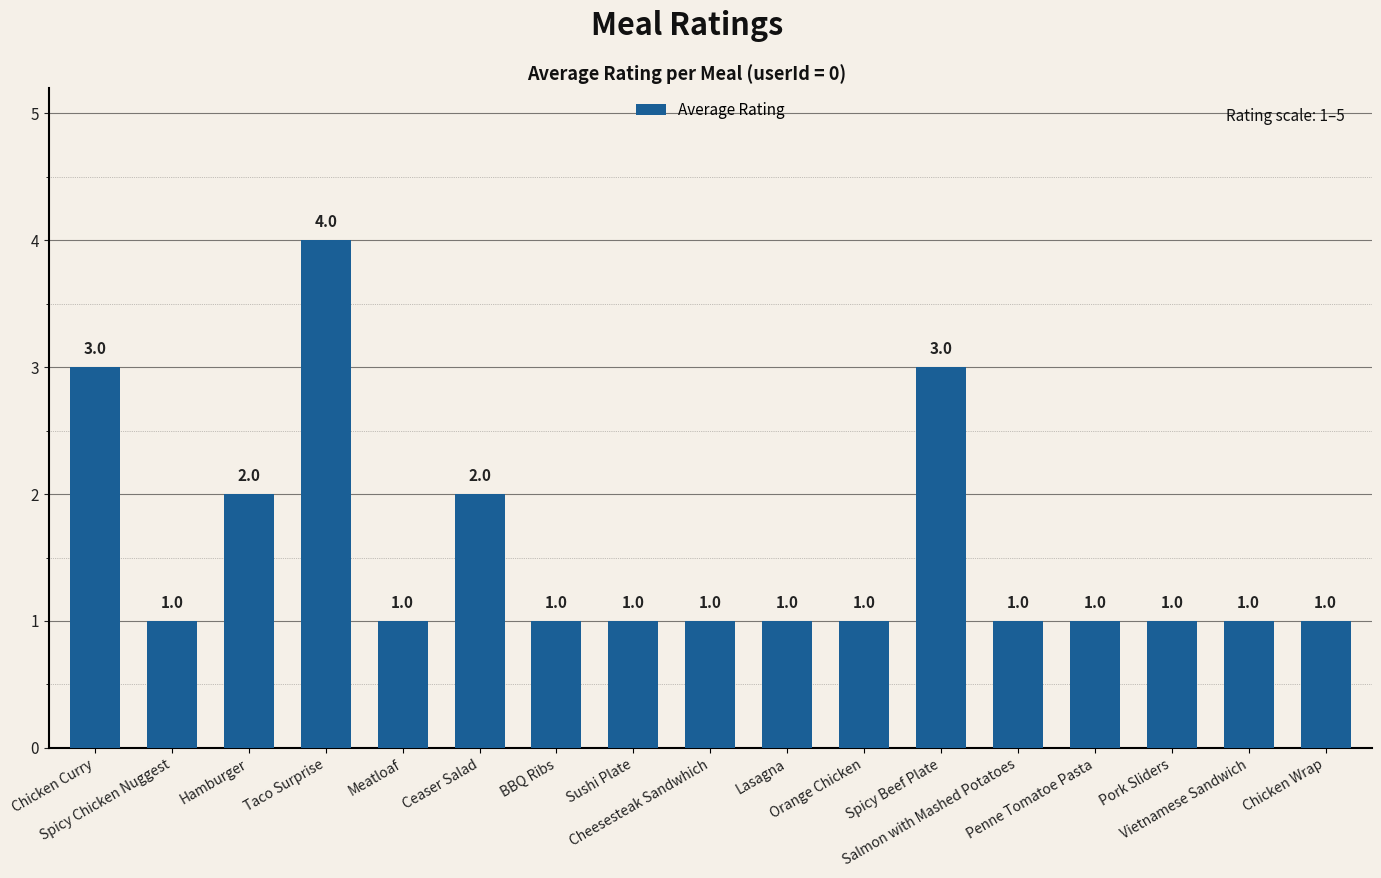

Does the chart contain stacked bars?

No